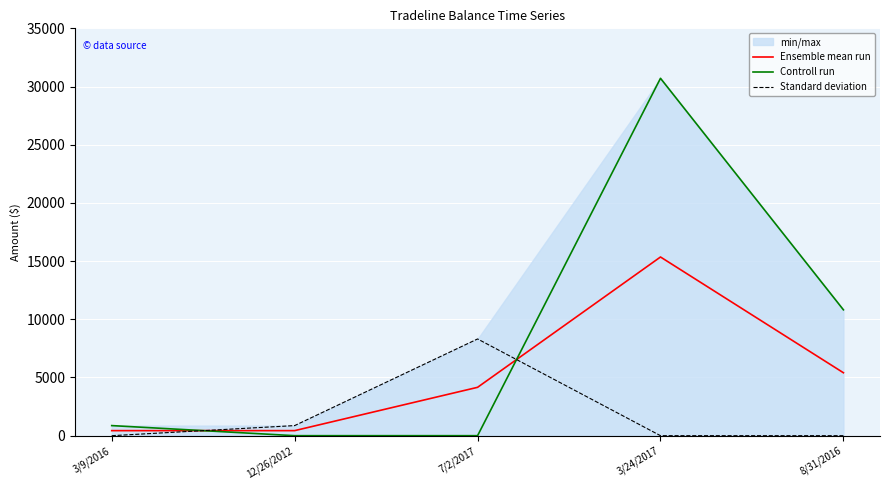

Where do Ensemble mean run and Controll run first cross each other?

3/9/2016 and 12/26/2012